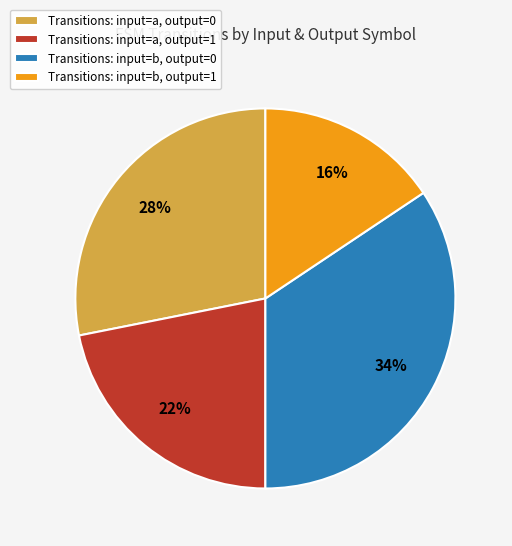

Which has a higher value, Transitions: input=a, output=0 or Transitions: input=a, output=1?

Transitions: input=a, output=0